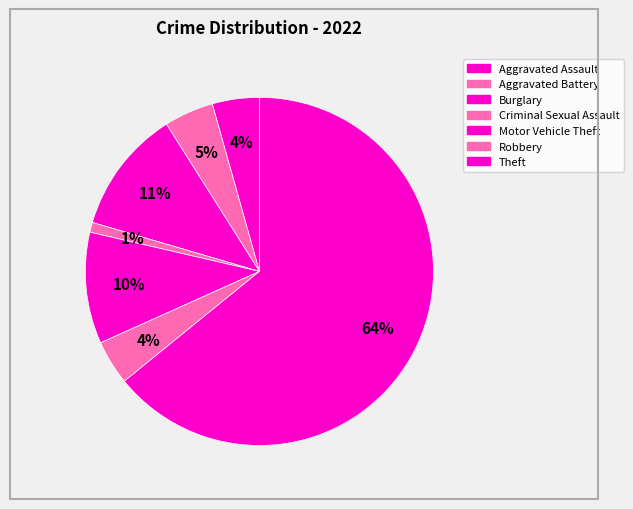

How many slices are in this pie chart?

7